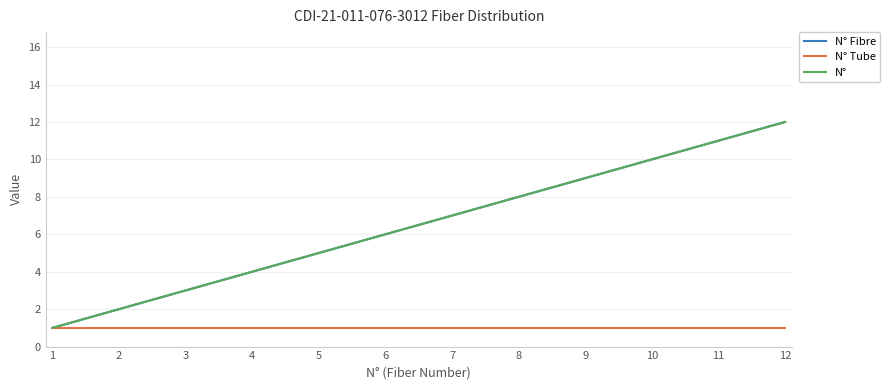

Is this an area chart (filled region under the line)?

No